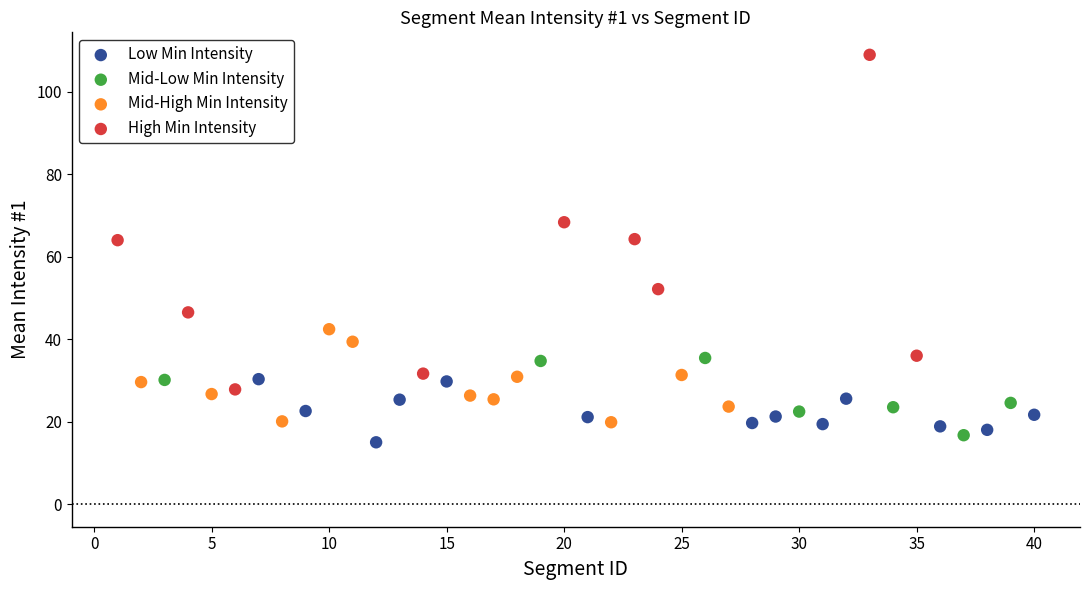

Which series has the largest Y range (max minus min)?

High Min Intensity